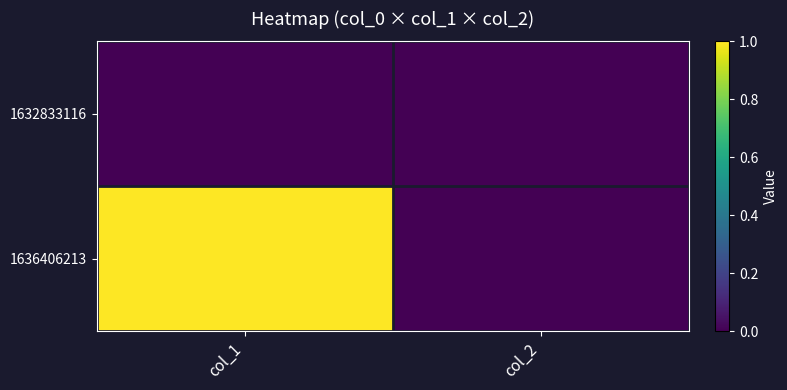

Rank the series by their average value, from lowest to highest.

1632833116, 1636406213